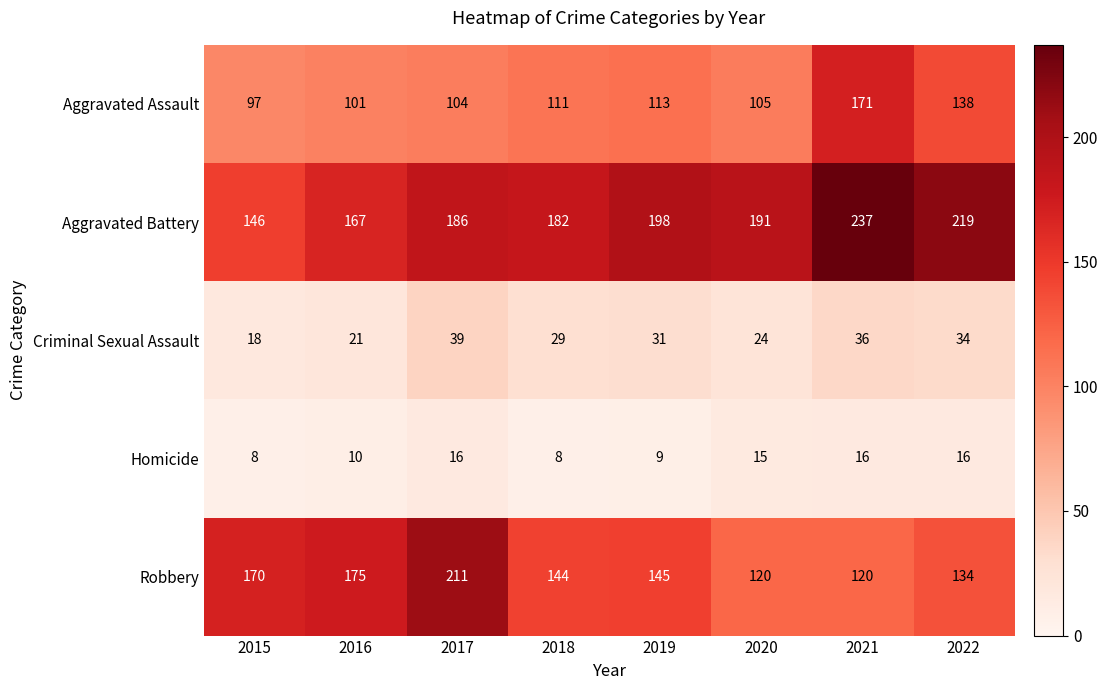

What is the sum of all Robbery values?

1219